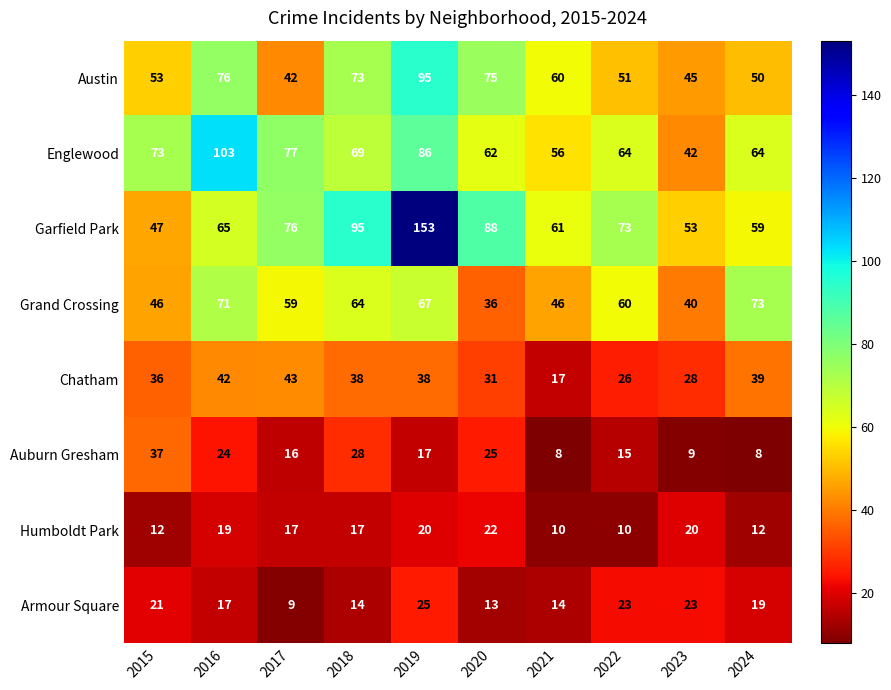

What is the sum of the Garfield Park values at 2020 and 2021?

149